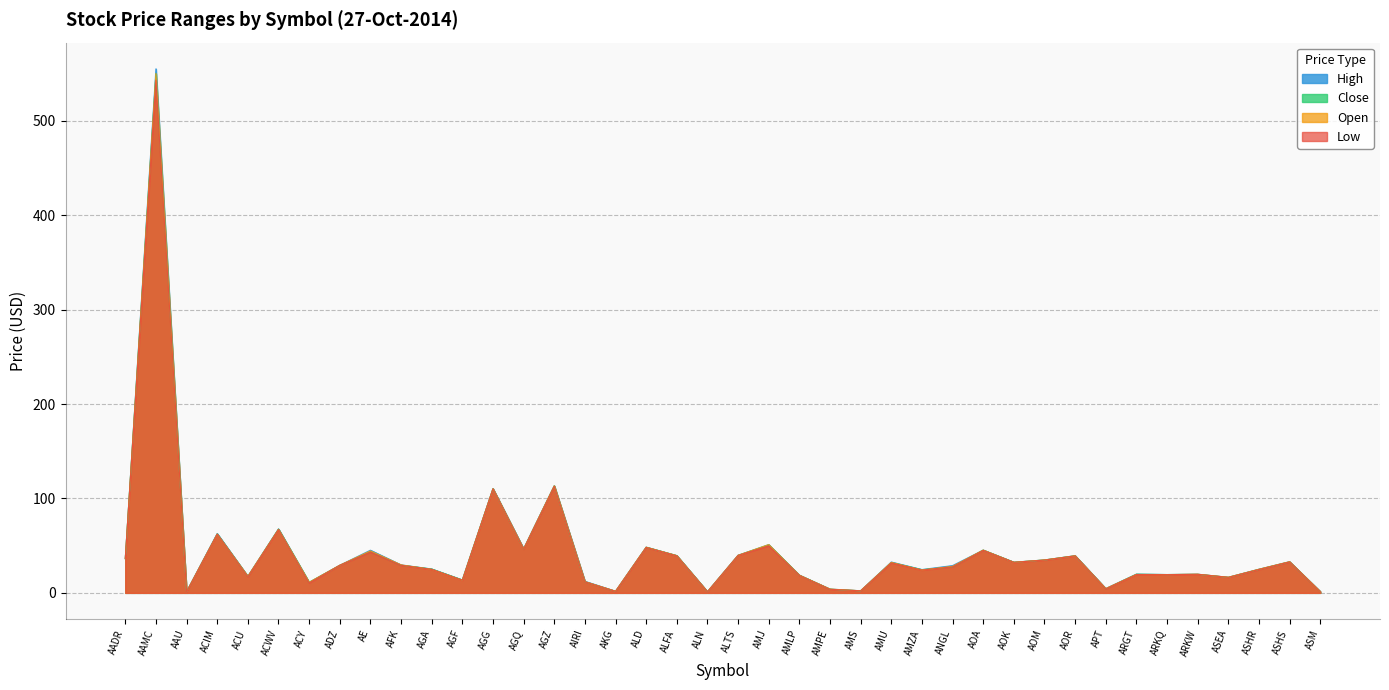

How many lines are shown in the chart?

4